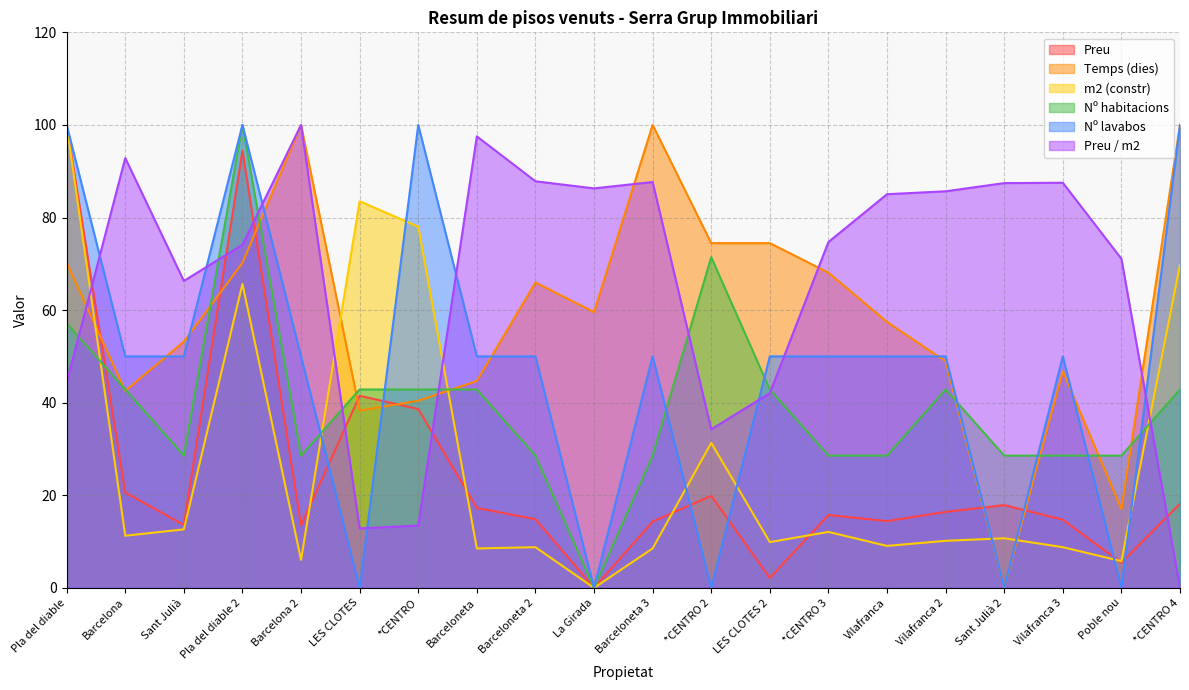

Which series has the largest total across all categories?

Preu / m2